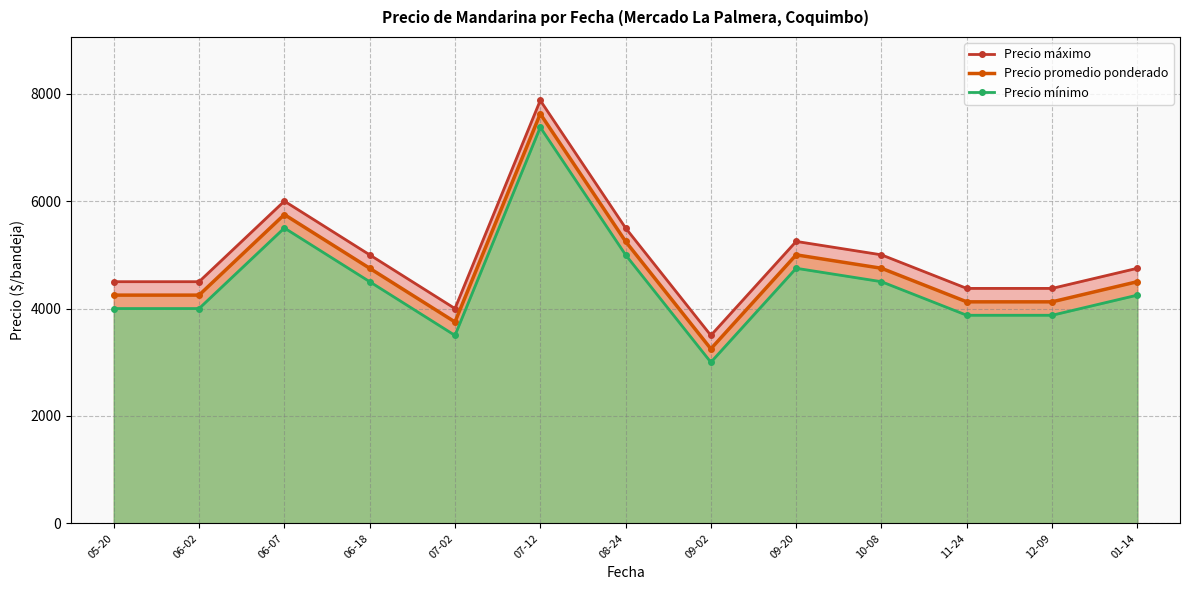

Rank the categories by Precio mínimo value from highest to lowest.

07-12, 06-07, 08-24, 09-20, 06-18, 10-08, 01-14, 05-20, 06-02, 11-24, 12-09, 07-02, 09-02